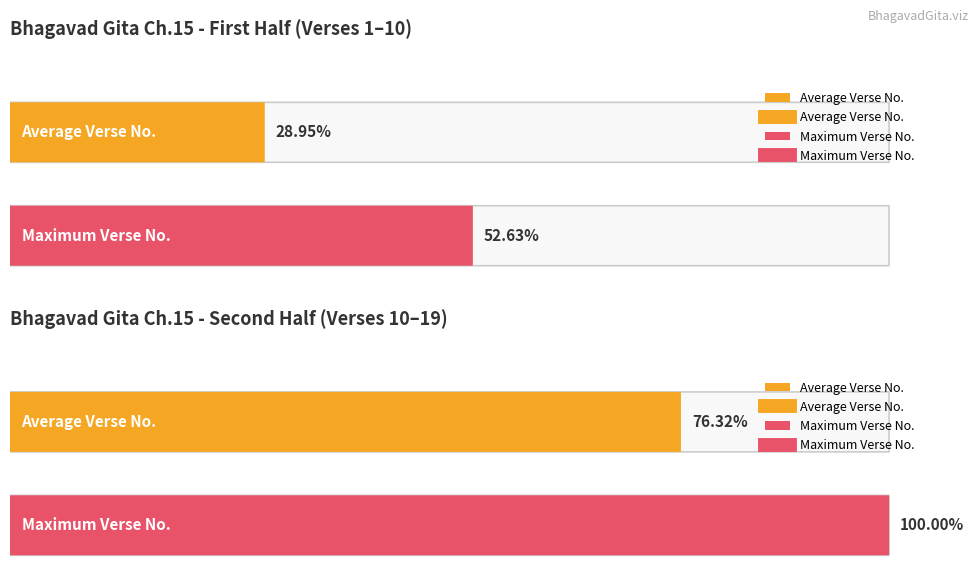

True or false: there are more than 1 points higher than both neighbors.

False